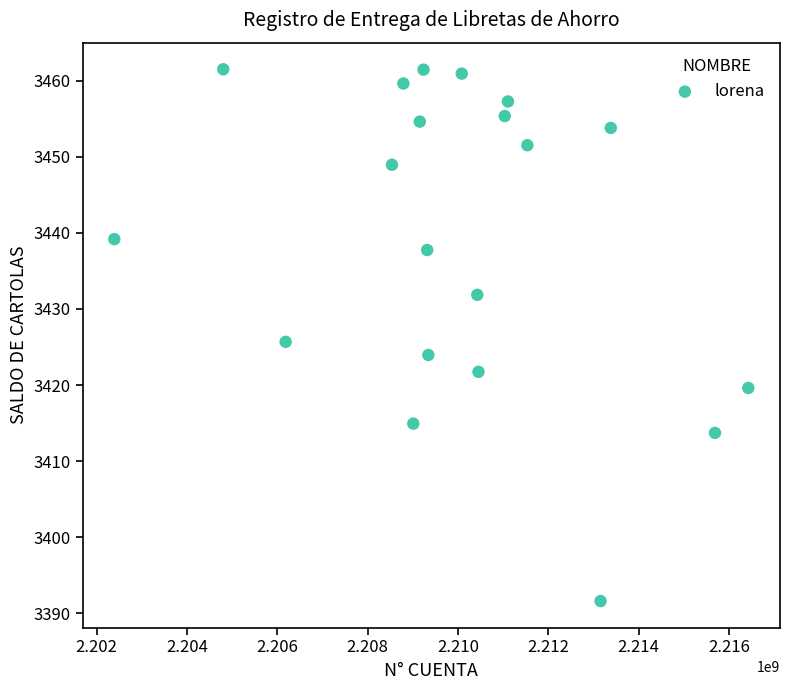

What is the range of Y values (max minus min)?

69.9